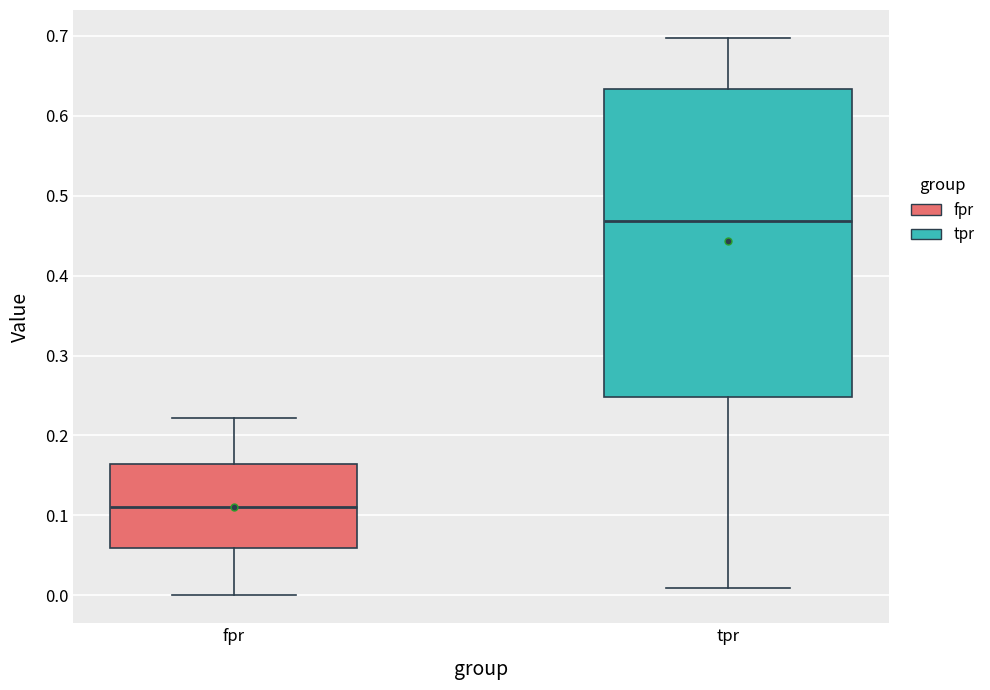

Reading left to right, transcribe this box plot: for each box, give where its median line is, the range the box spans, and where its two whiskers end, as read against the y-axis. The values are not printed on the chart, so give them approximately, as read against the axis.

fpr: median 0.11, box 0.06 to 0.16, whiskers 0.00 to 0.22
tpr: median 0.47, box 0.25 to 0.63, whiskers 0.01 to 0.70